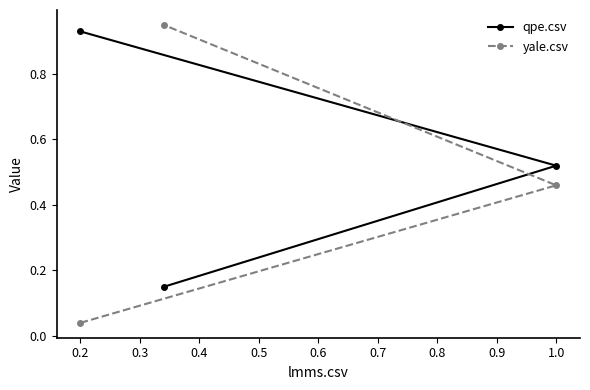

What is the difference between the maximum and minimum values in the yale.csv series?

0.9